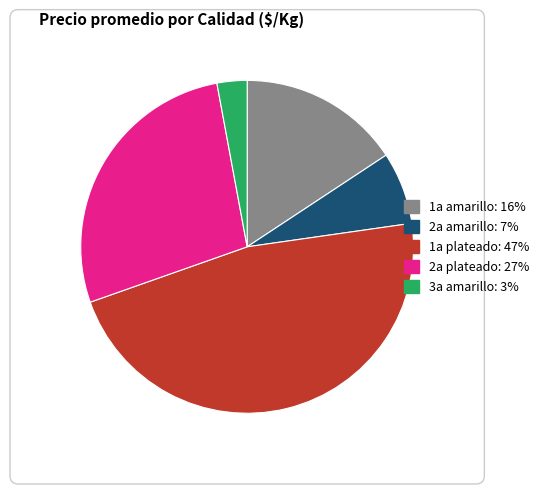

Between 3a amarillo and 1a plateado, which is larger?

1a plateado